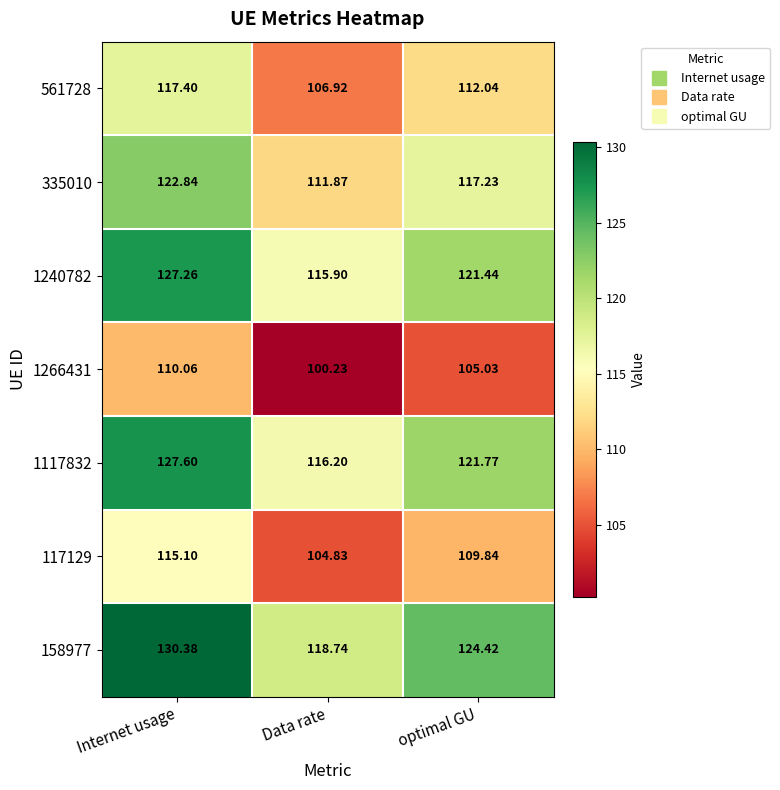

What is the greatest value displayed?

130.4